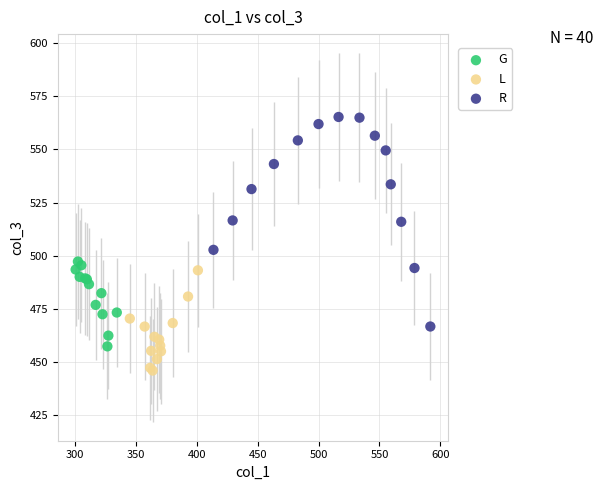

What are all the series names shown in the legend?

G, L, R